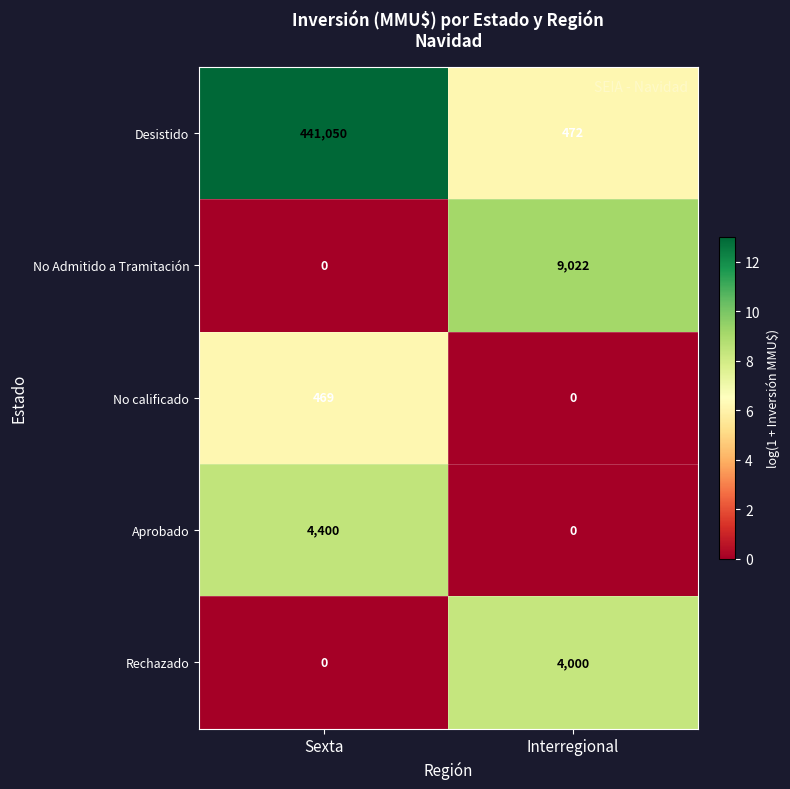

How many data points does each series have?

2